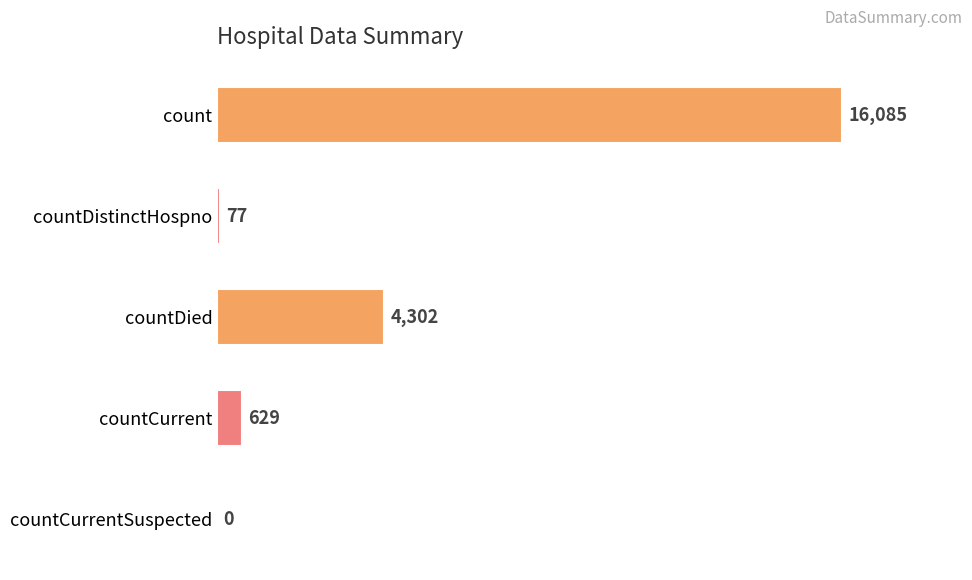

How many categories are shown in the chart?

5